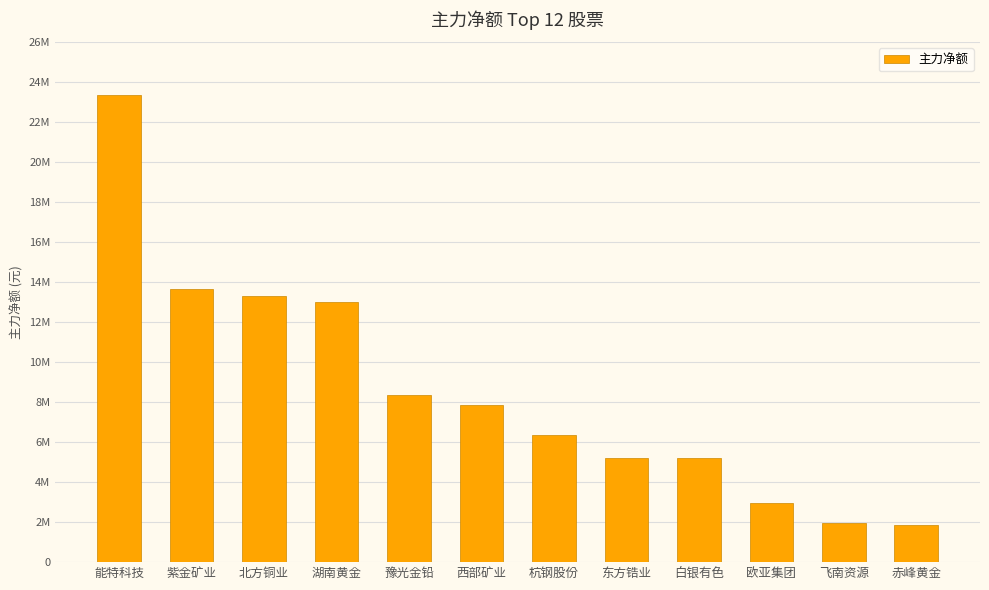

True or false: the data shows 8510519 at 白银有色.

False